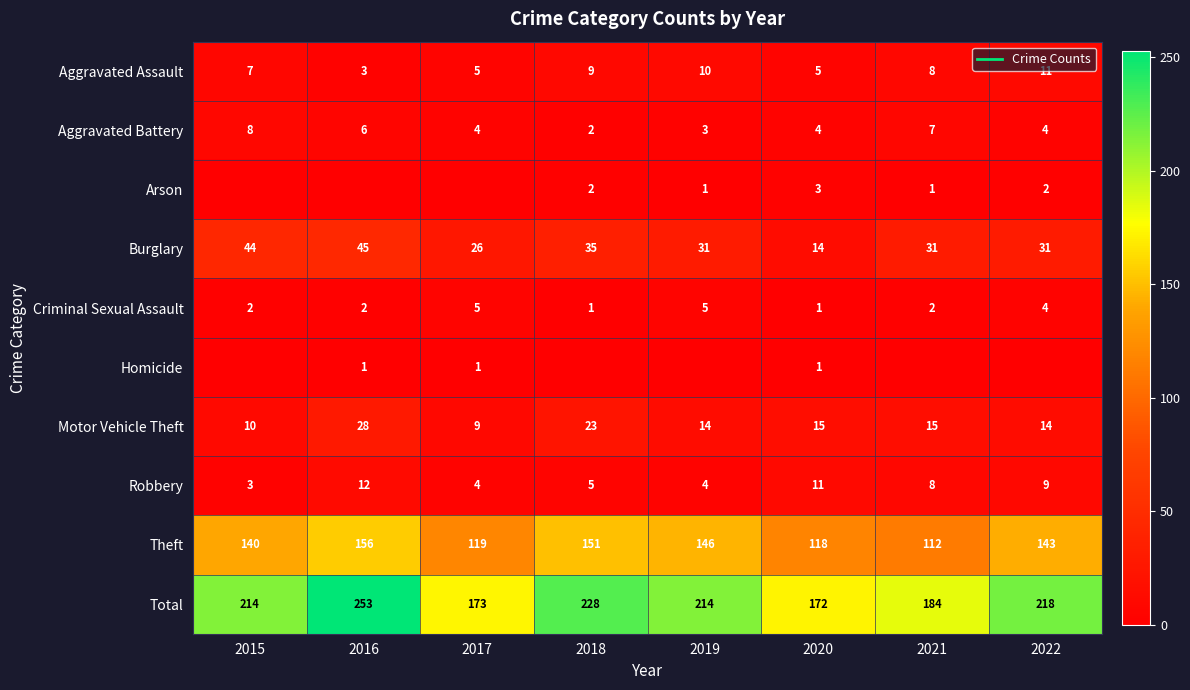

What value does the Aggravated Assault series have at 2017?

5